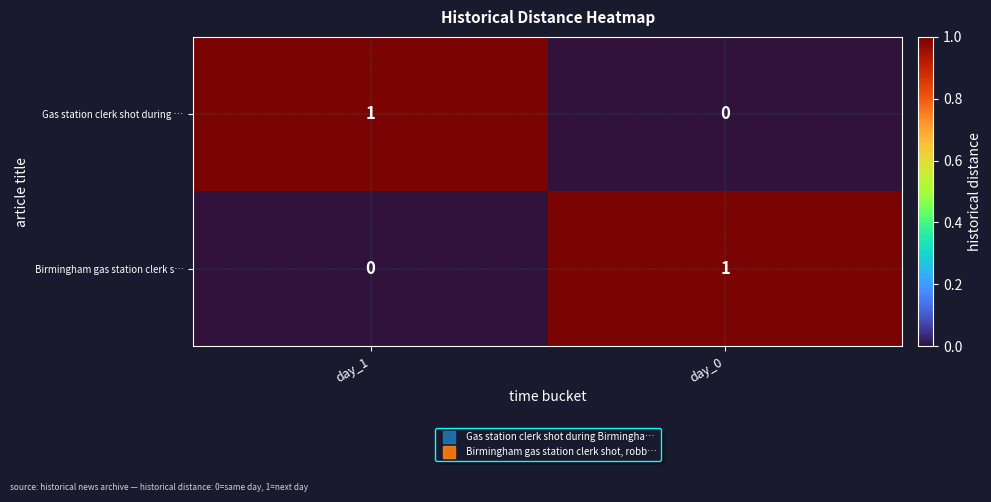

Is the value of Gas station clerk shot during … at day_1 greater than the value of Birmingham gas station clerk s… at day_1?

Yes